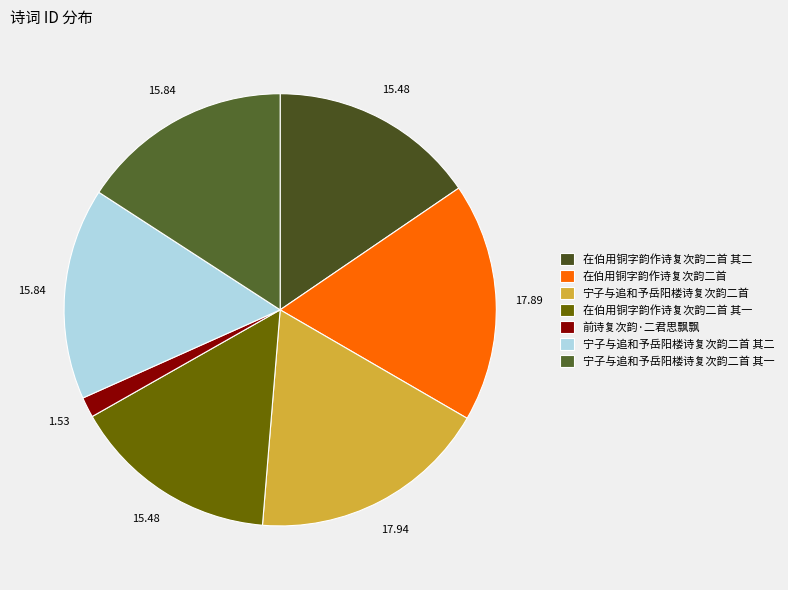

What percentage do 宁子与追和予岳阳楼诗复次韵二首 and 前诗复次韵·二君思飘飘 together represent?

19.5%